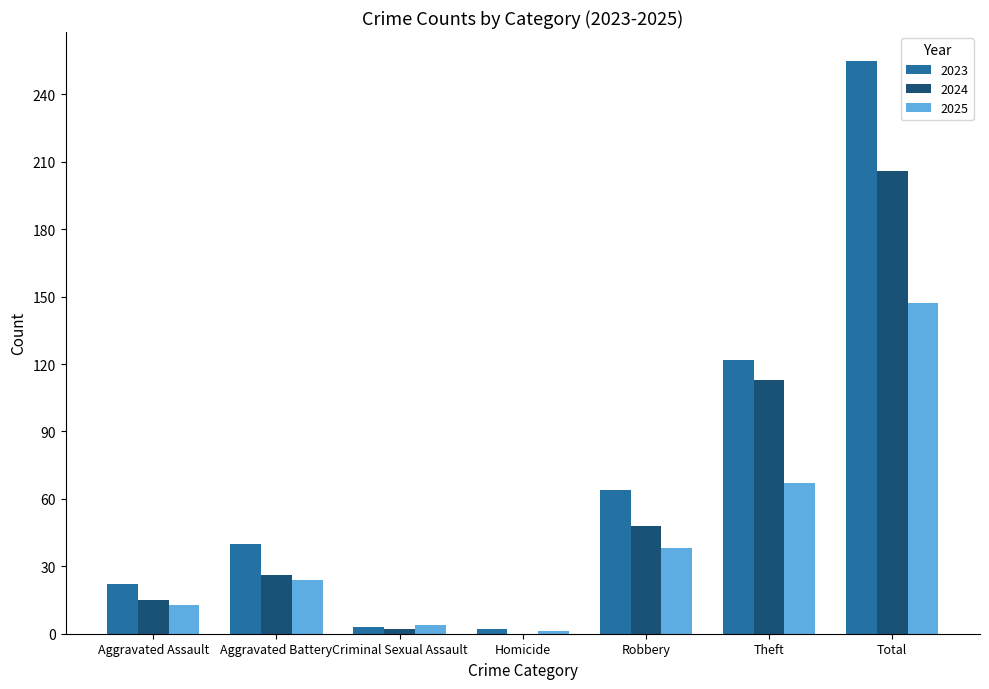

What is the sum of the 2023 values at Total and Aggravated Assault?

277